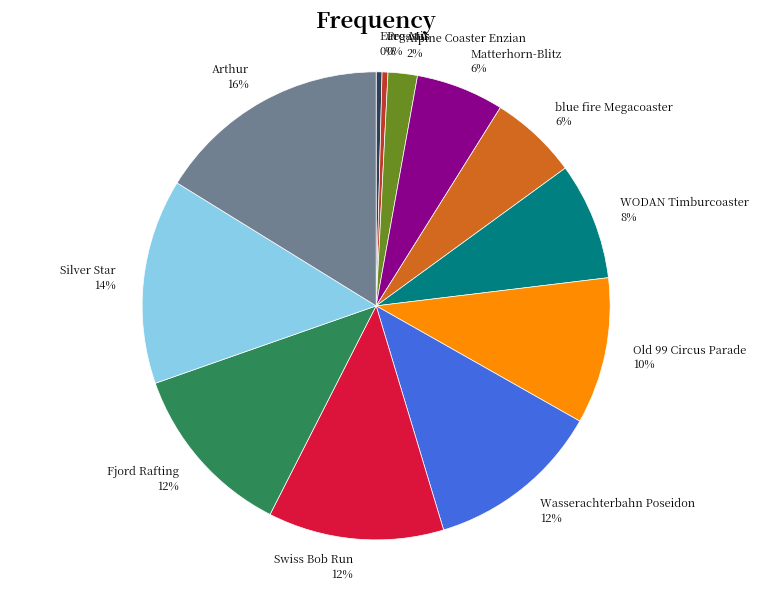

To the nearest percent, what portion does Matterhorn-Blitz represent?

6%